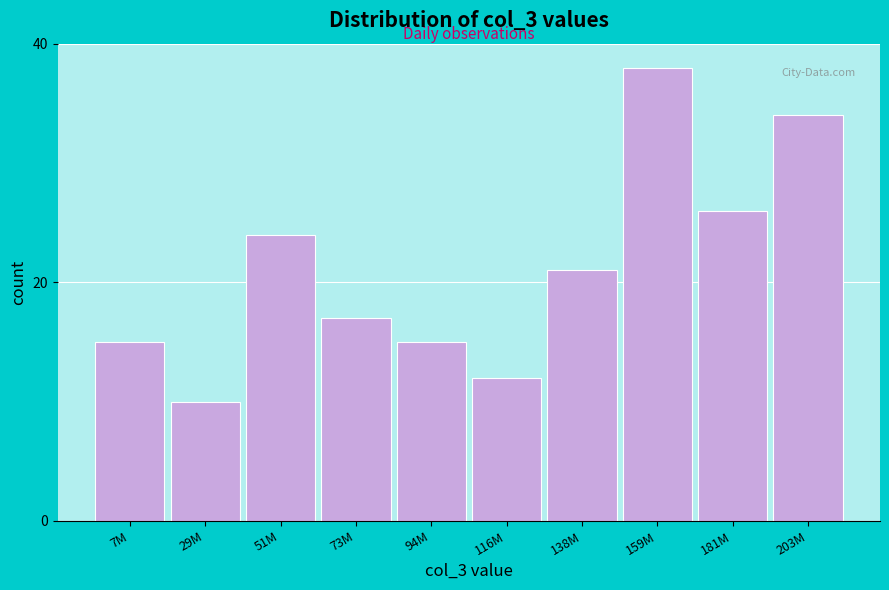

Reading right to left, transcribe all the data shown in this chart.

34	26	38	21	12	15	17	24	10	15